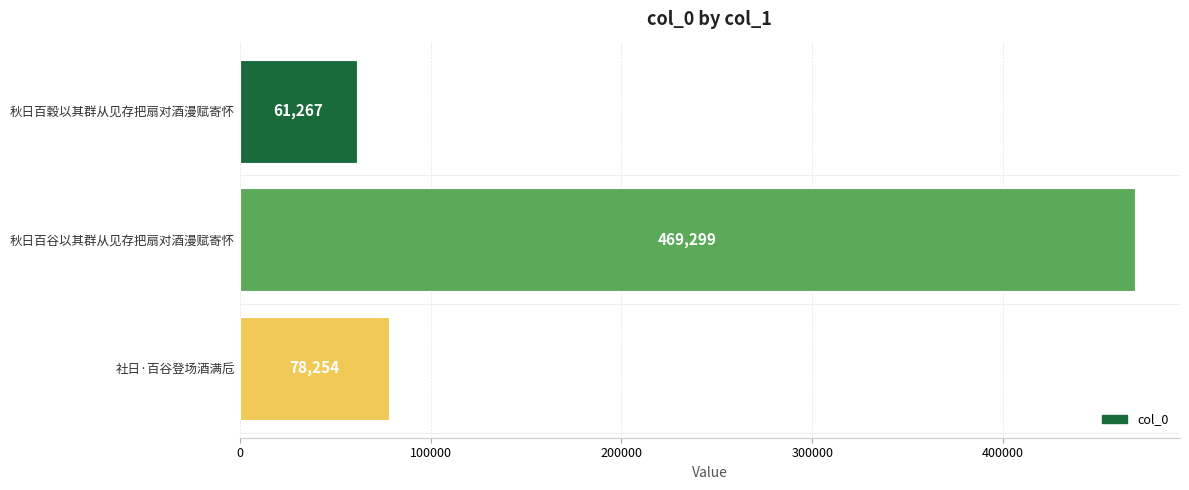

Reading top to bottom, extract all data points from this chart.

61267	469299	78254